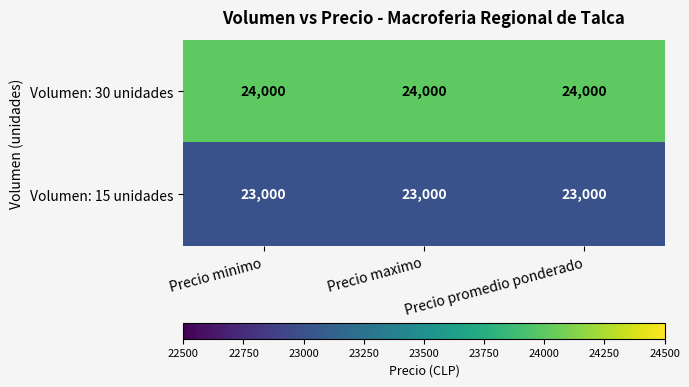

What is the difference between the highest and lowest values at Precio maximo?

1000